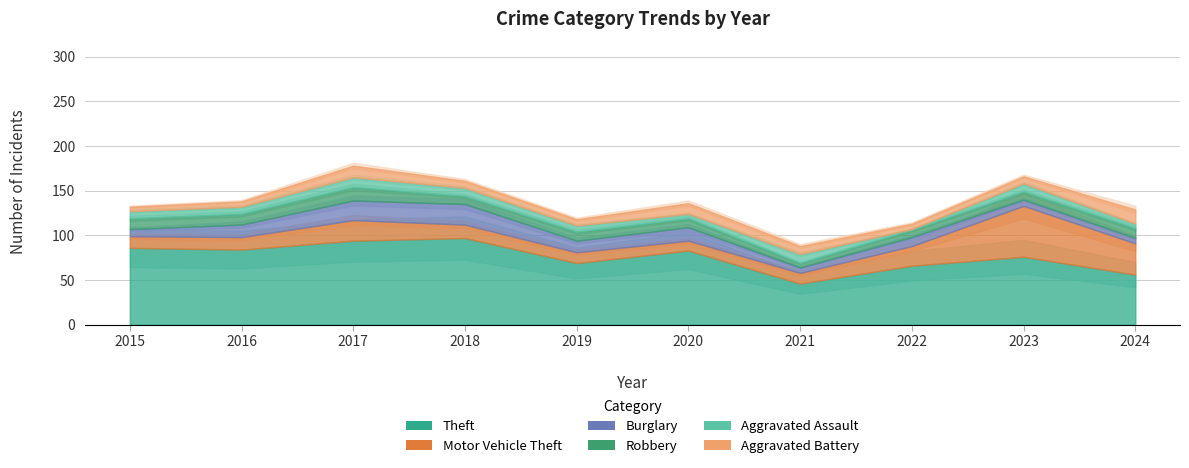

What is the difference between the maximum and minimum values in the Motor Vehicle Theft series?

46